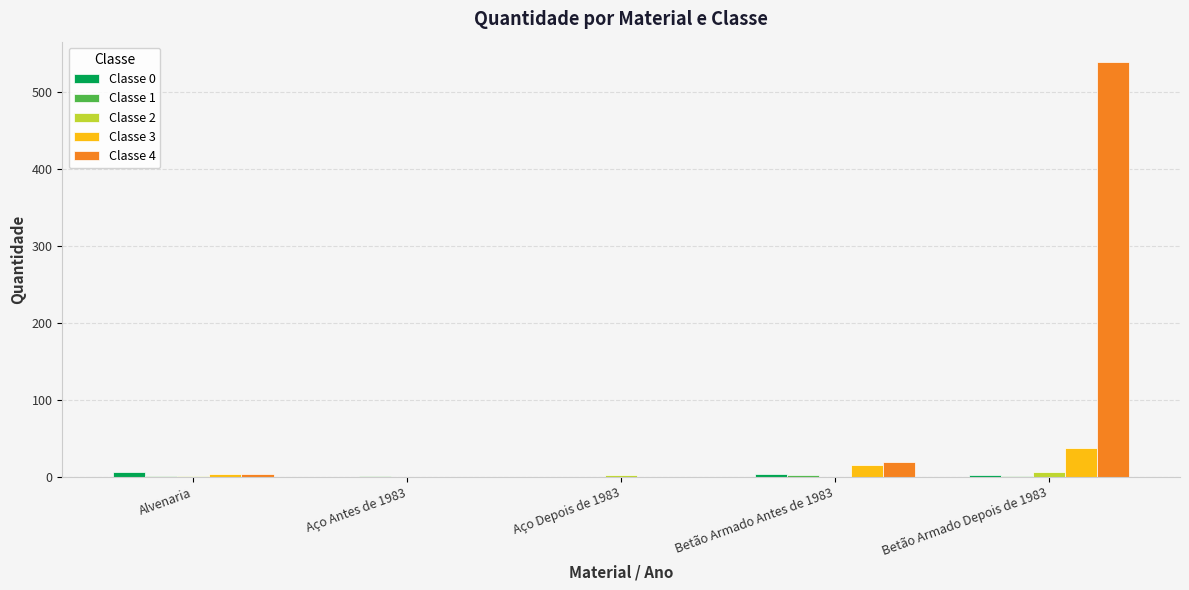

What is the greatest value displayed?

539